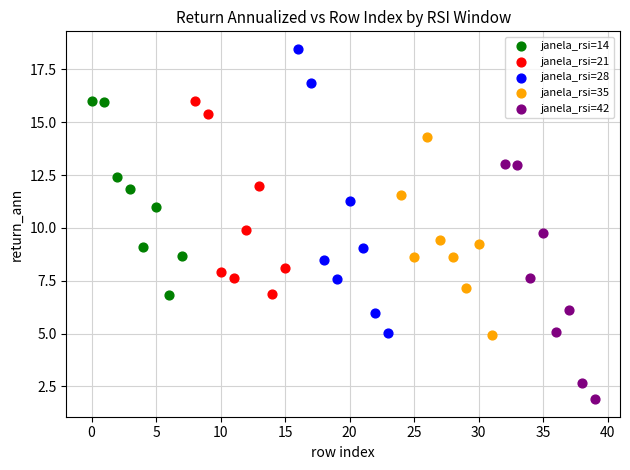

Which series has the largest Y range (max minus min)?

janela_rsi=28